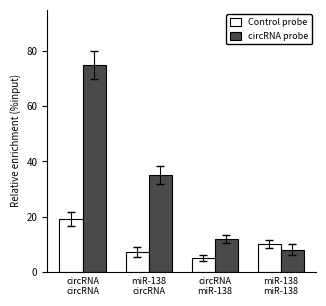

At miR-138
miR-138, list the series in order from largest to smallest.

Control probe, circRNA probe